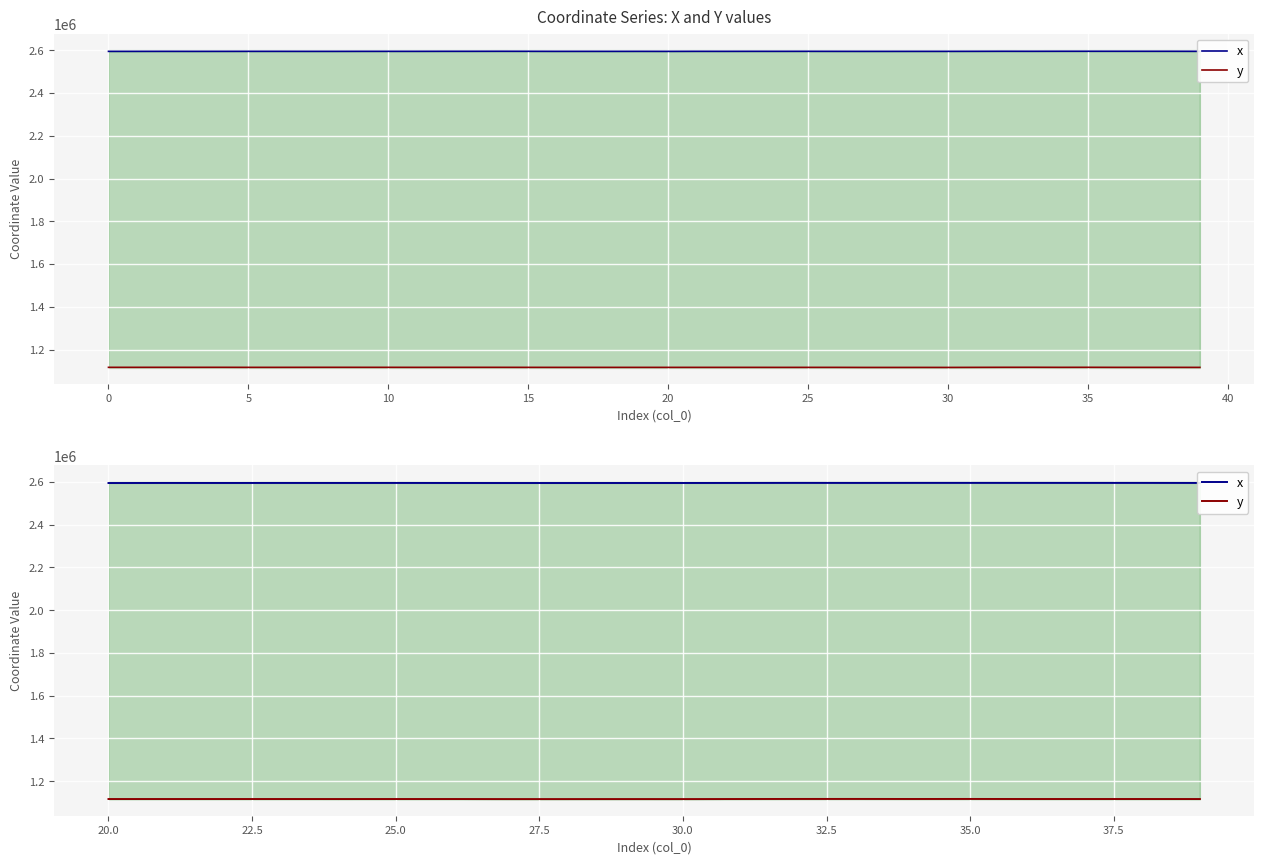

Rank the series at 35.0 from highest to lowest value.

x, y